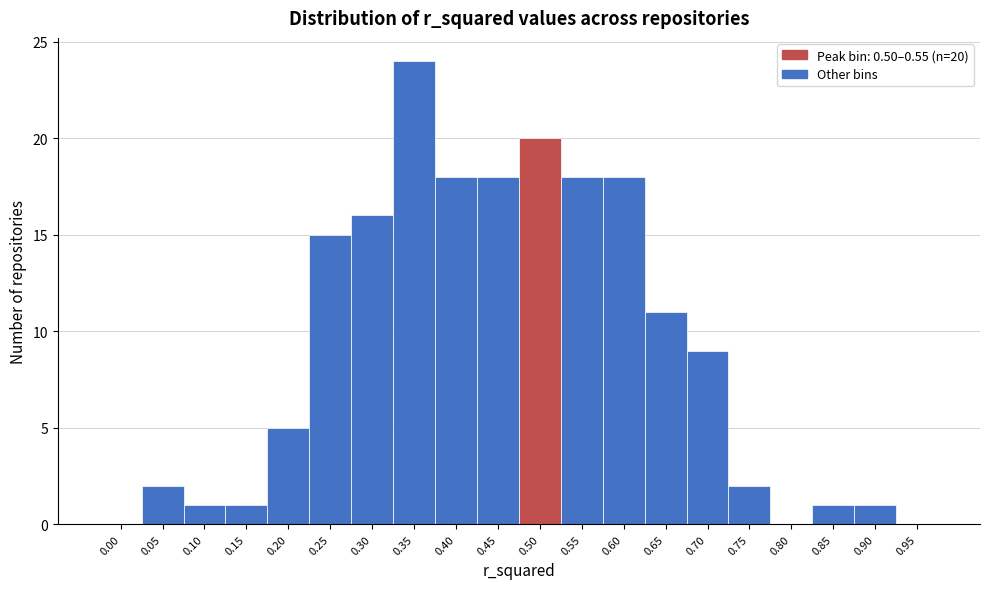

Reading left to right, what are all the values shown in this chart?

0.00=0	0.05=2	0.10=1	0.15=1	0.20=5	0.25=15	0.30=16	0.35=24	0.40=18	0.45=18	0.50=20	0.55=18	0.60=18	0.65=11	0.70=9	0.75=2	0.80=0	0.85=1	0.90=1	0.95=0